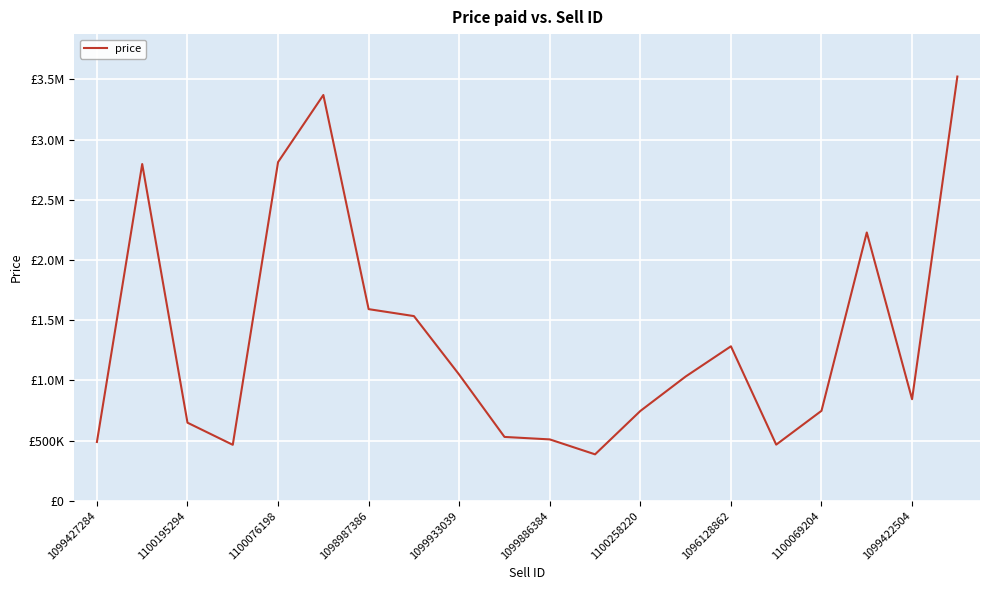

Does the chart display data point markers on the line(s)?

No